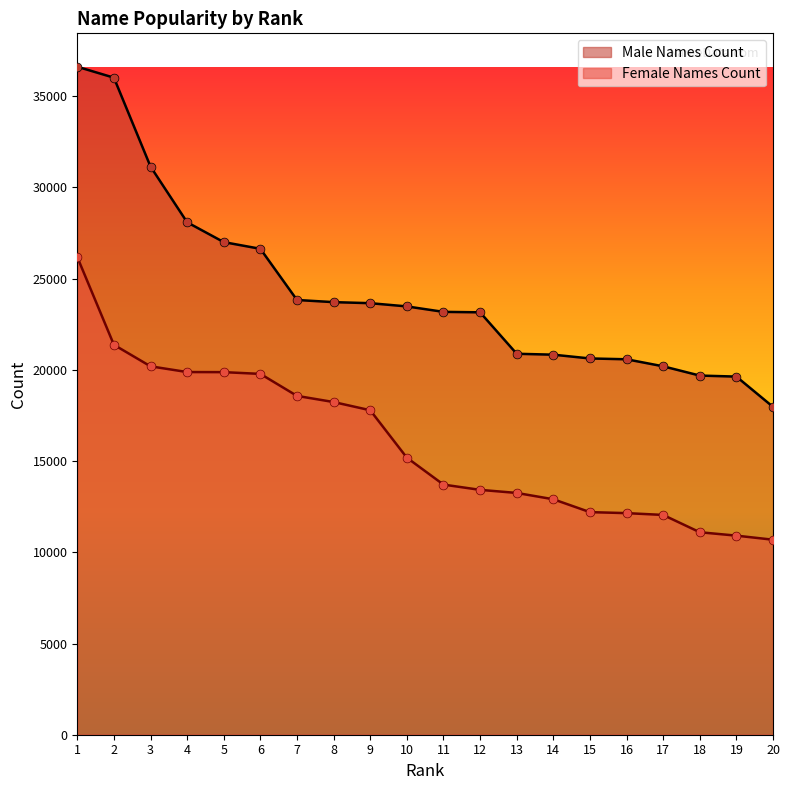

At how many categories does at least one series exceed 23211?

10